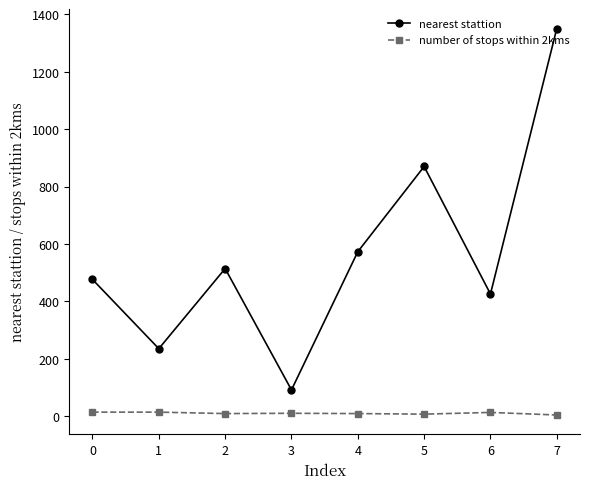

Rank the series by their average value, from highest to lowest.

nearest stattion, number of stops within 2kms